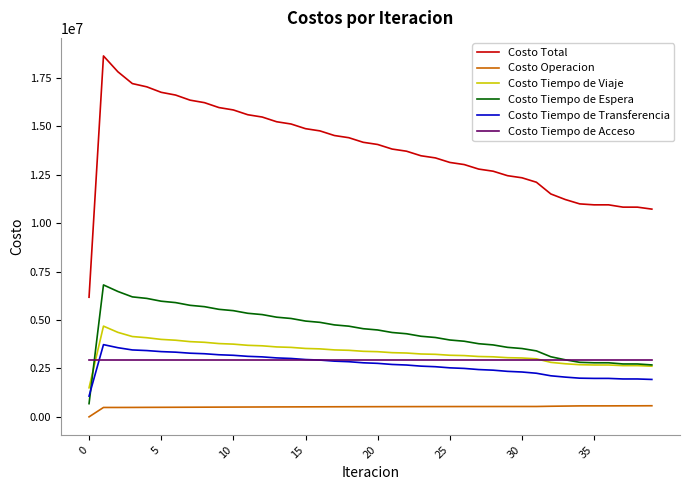

True or false: Costo Tiempo de Espera and Costo Total intersect in this chart.

False